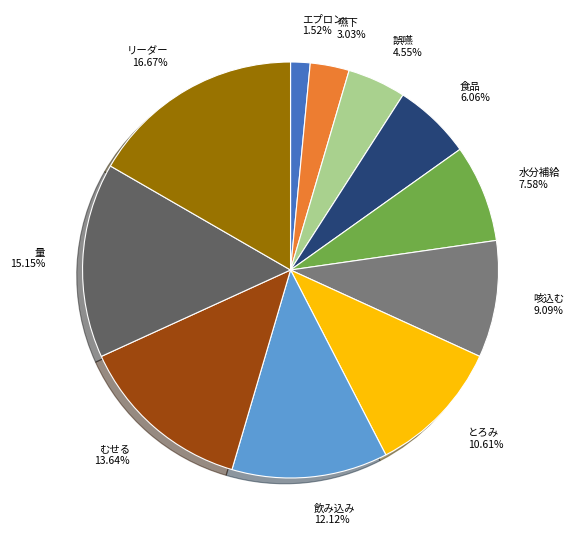

Rank the categories by value from lowest to highest.

エプロン, 嚥下, 誤嚥, 食品, 水分補給, 咳込む, とろみ, 飲み込み, むせる, 量, リーダー